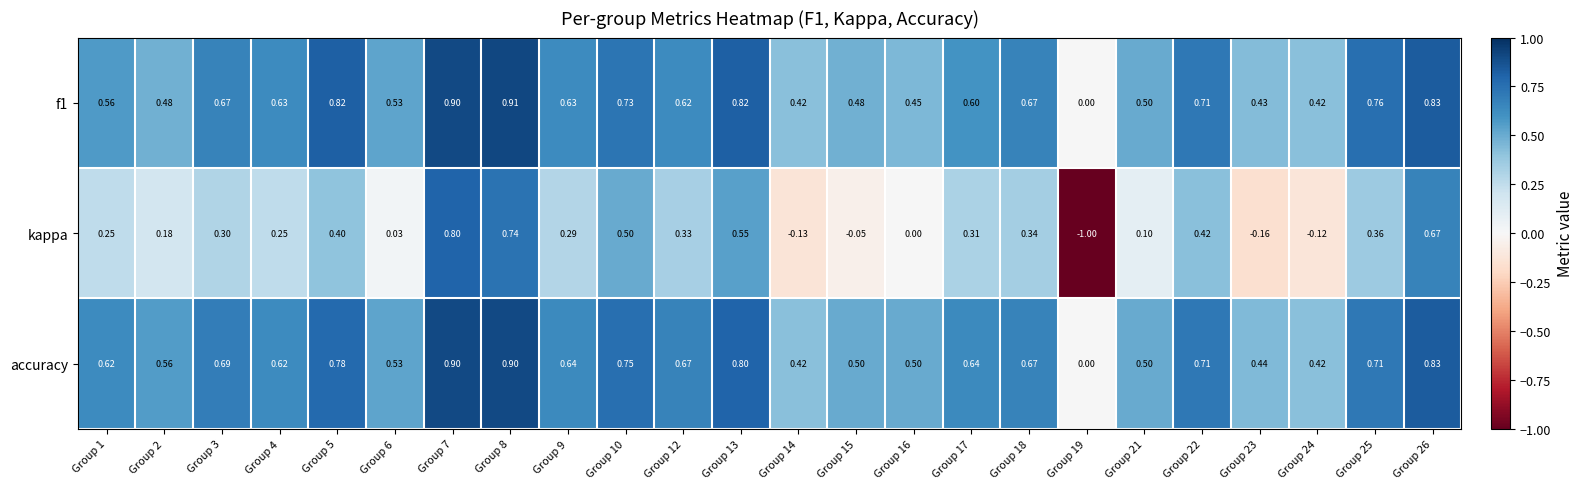

Which series has the widest spread of values?

kappa